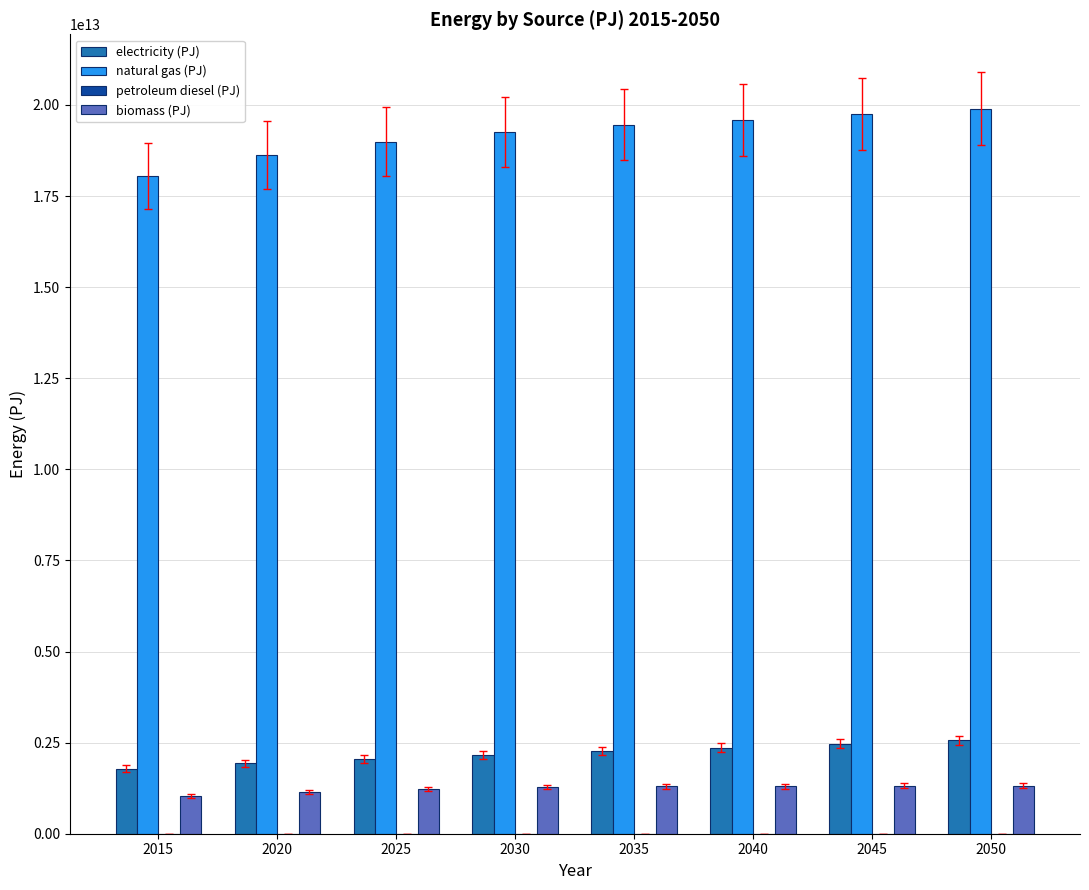

Count the number of categories in the chart.

8